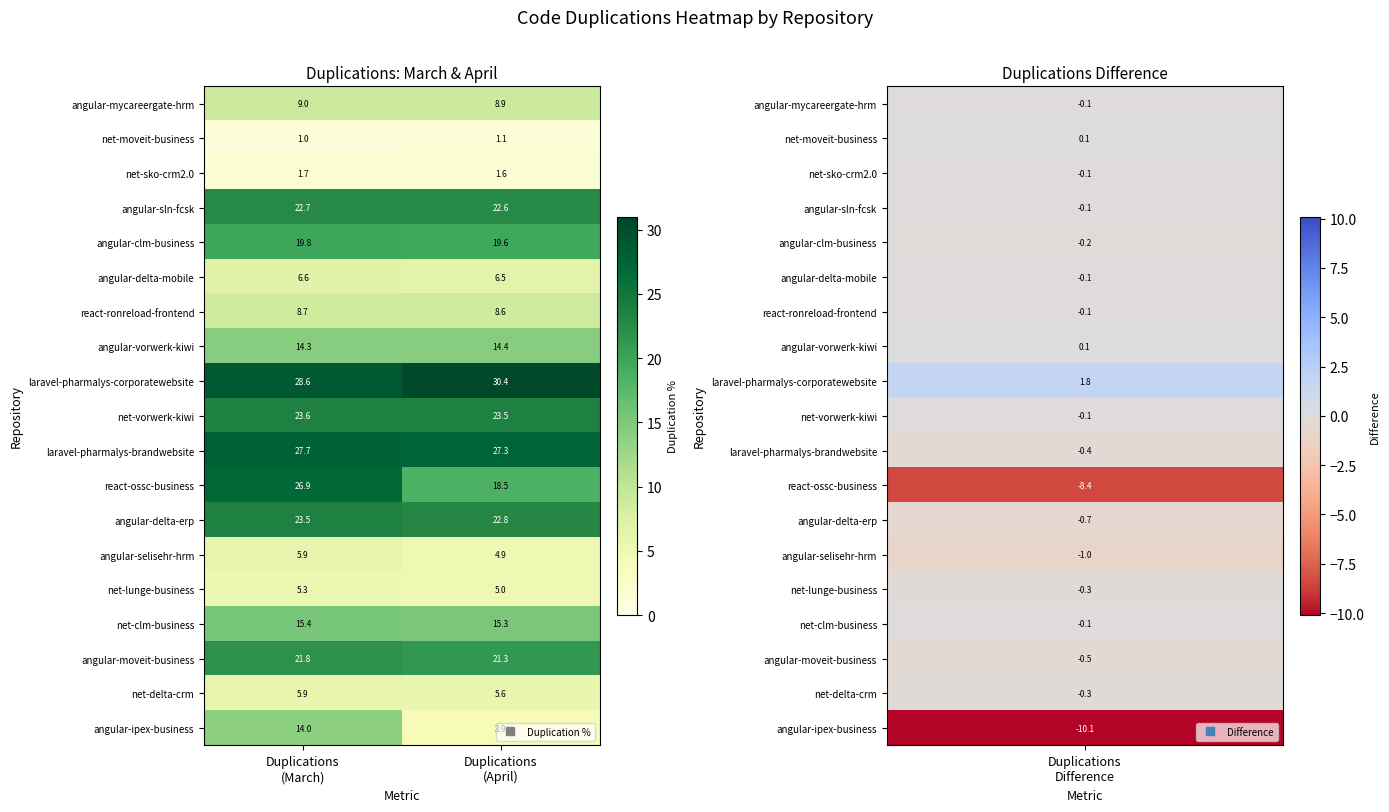

Which series has the largest range (max minus min)?

angular-ipex-business